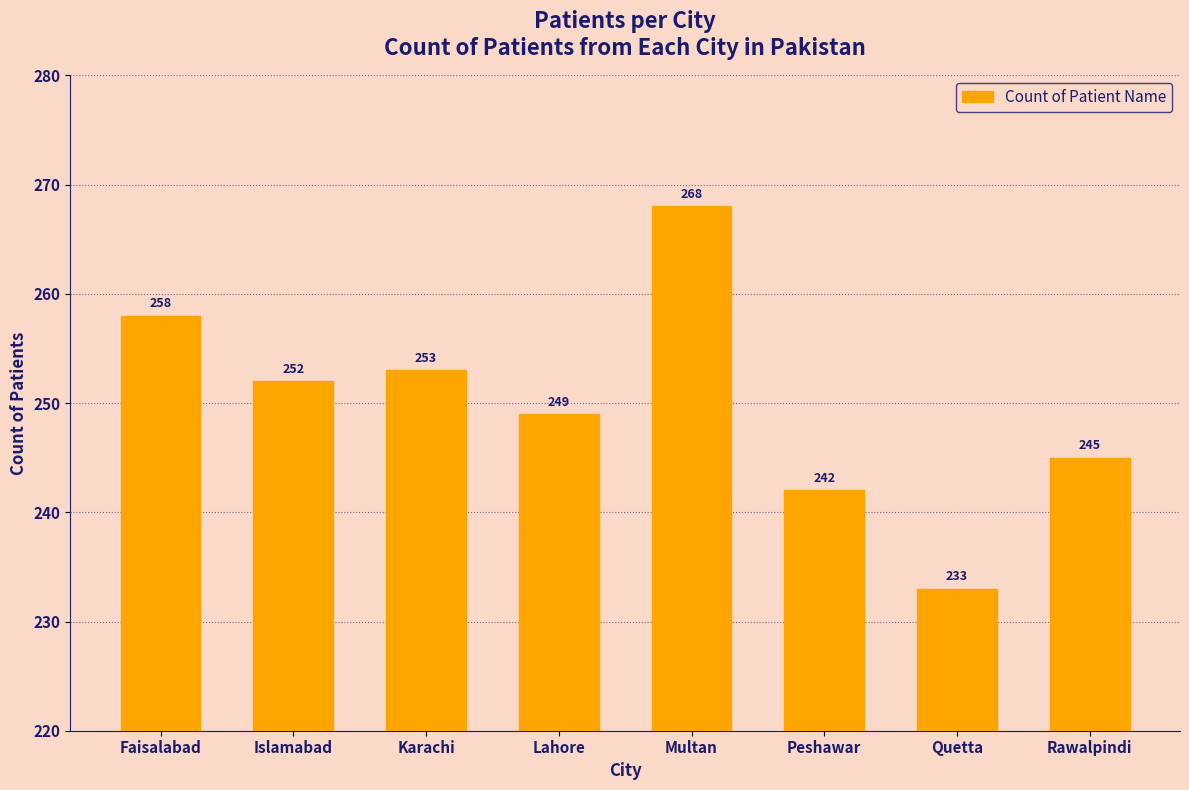

Reading left to right, list all the values displayed in this chart.

258	252	253	249	268	242	233	245